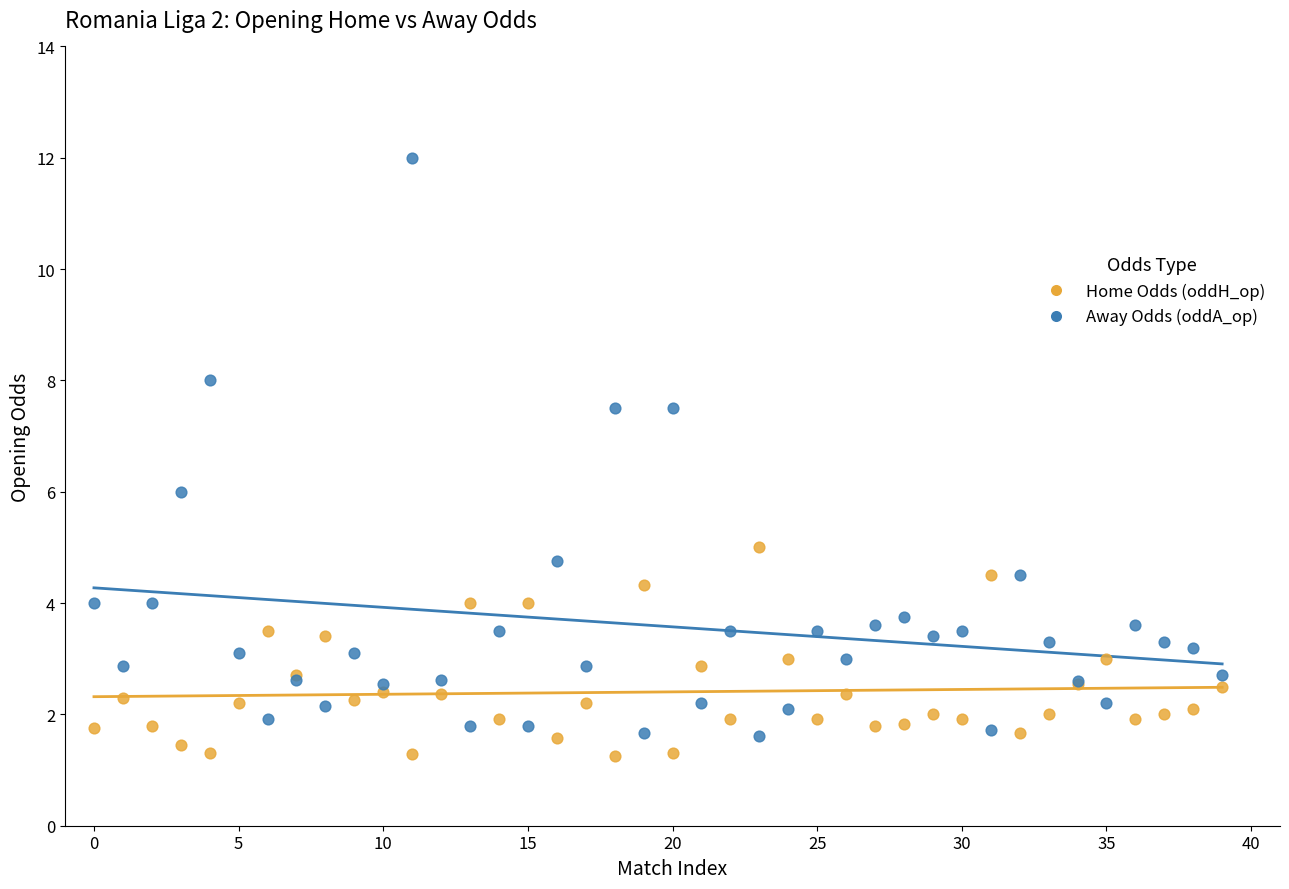

What are all the series names shown in the legend?

Home Odds (oddH_op), Away Odds (oddA_op)